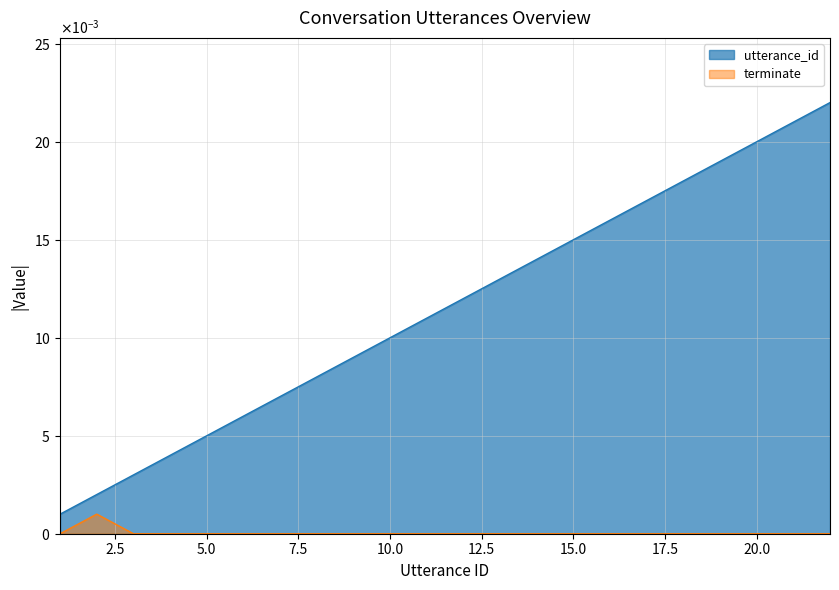

True or false: terminate has more than 0 interior local peaks.

True